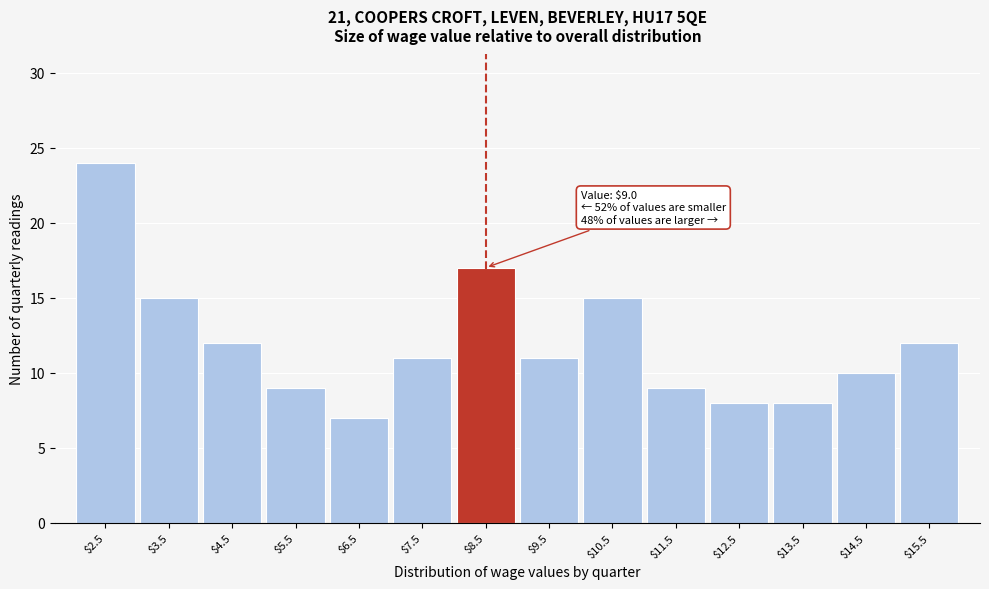

Reading right to left, what are all the values shown in this chart?

12	10	8	8	9	15	11	17	11	7	9	12	15	24